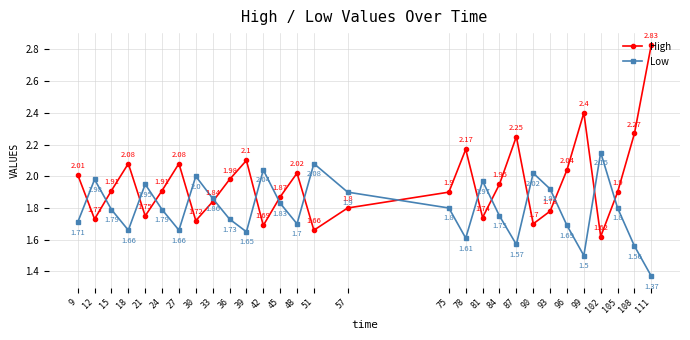

How many intersections are there between Low and High?

16